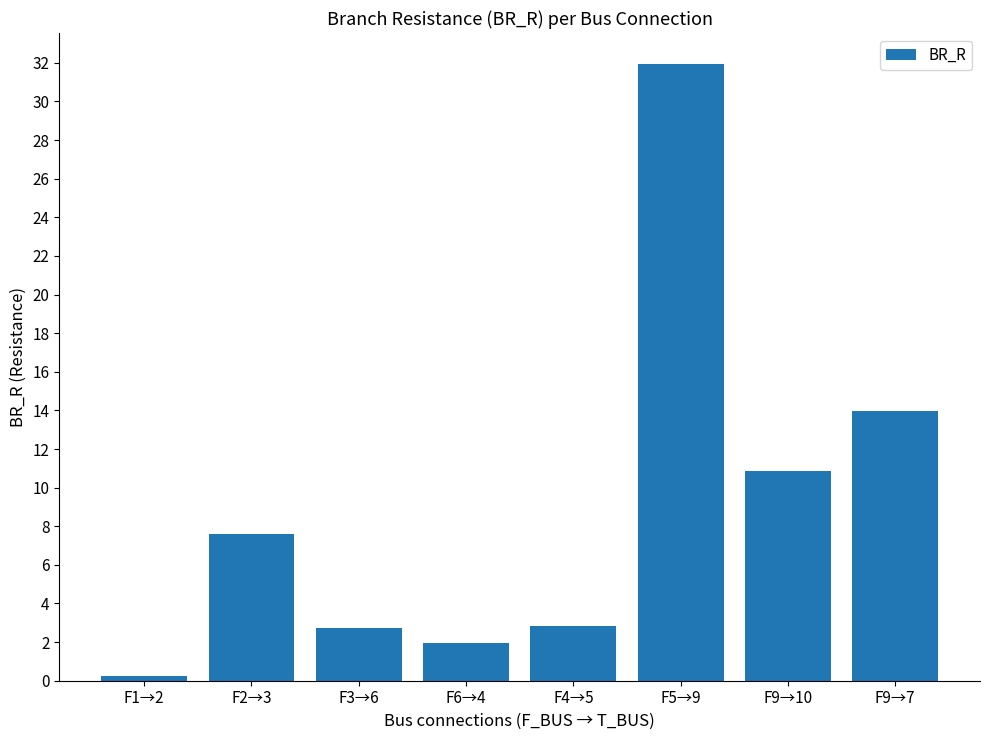

The chart shows a value of 14.0 at F9→7. True or false?

True